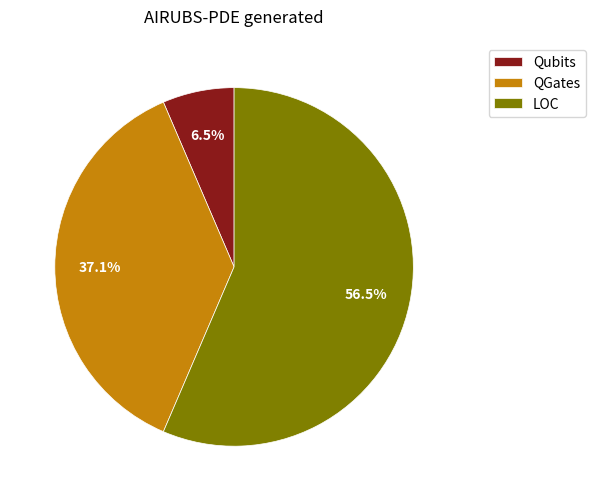

How much of the chart is everything except QGates?

62.9%